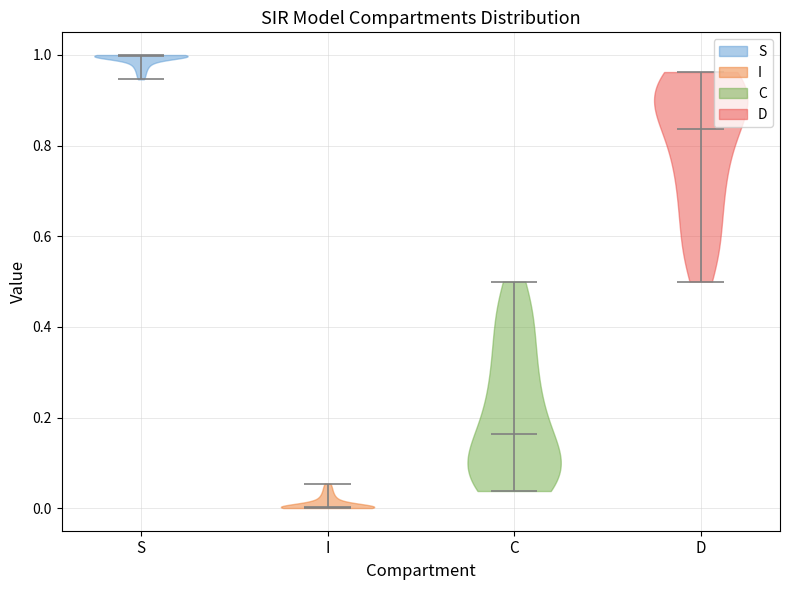

Reading left to right, read every violin against the y-axis: where its median line is, and the lowest and highest points it reaches. The values are not printed on the chart, so give them approximately, as read against the axis.

S: median line 1.00, lowest point 0.94, highest point 1.00
I: median line 0.00, lowest point 0.00, highest point 0.06
C: median line 0.16, lowest point 0.04, highest point 0.50
D: median line 0.84, lowest point 0.50, highest point 0.96